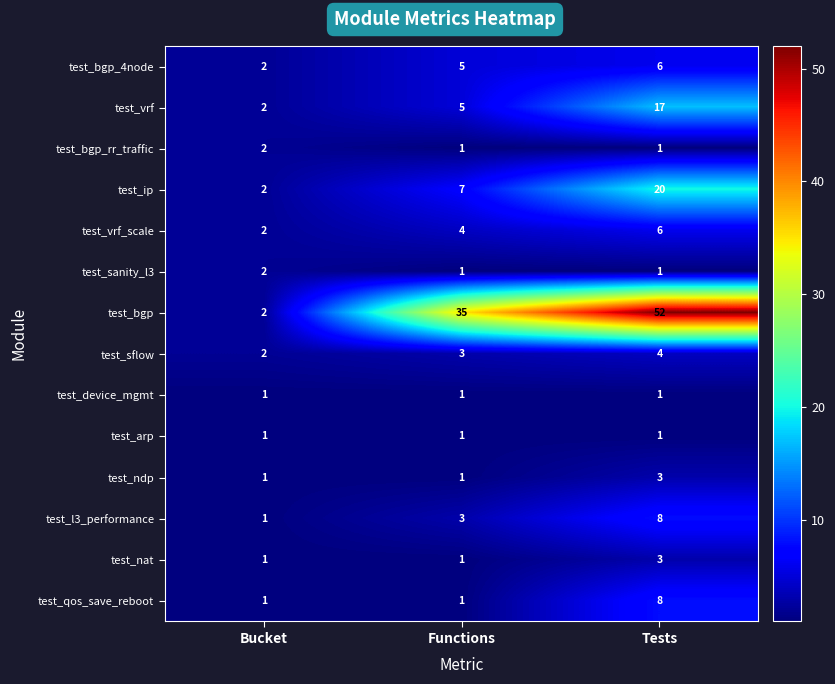

At which category is the sum across all series the highest?

Tests